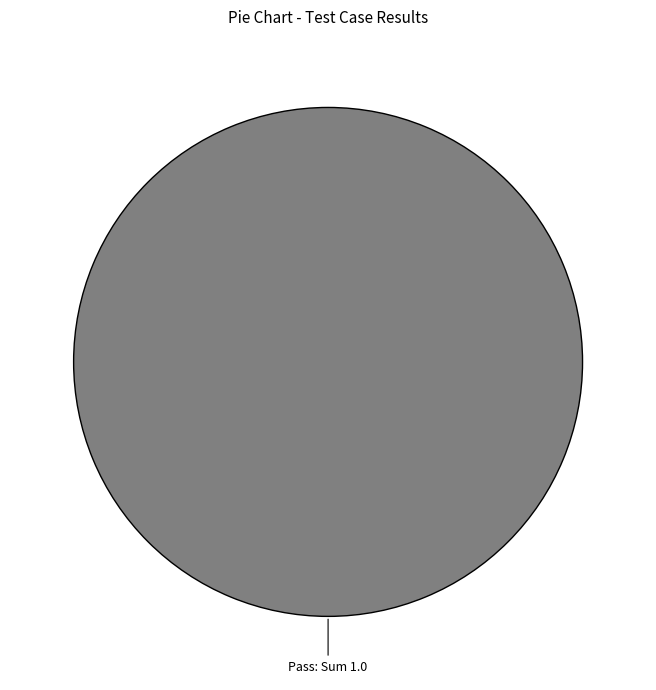

Is there any slice that represents more than half of the pie?

Yes